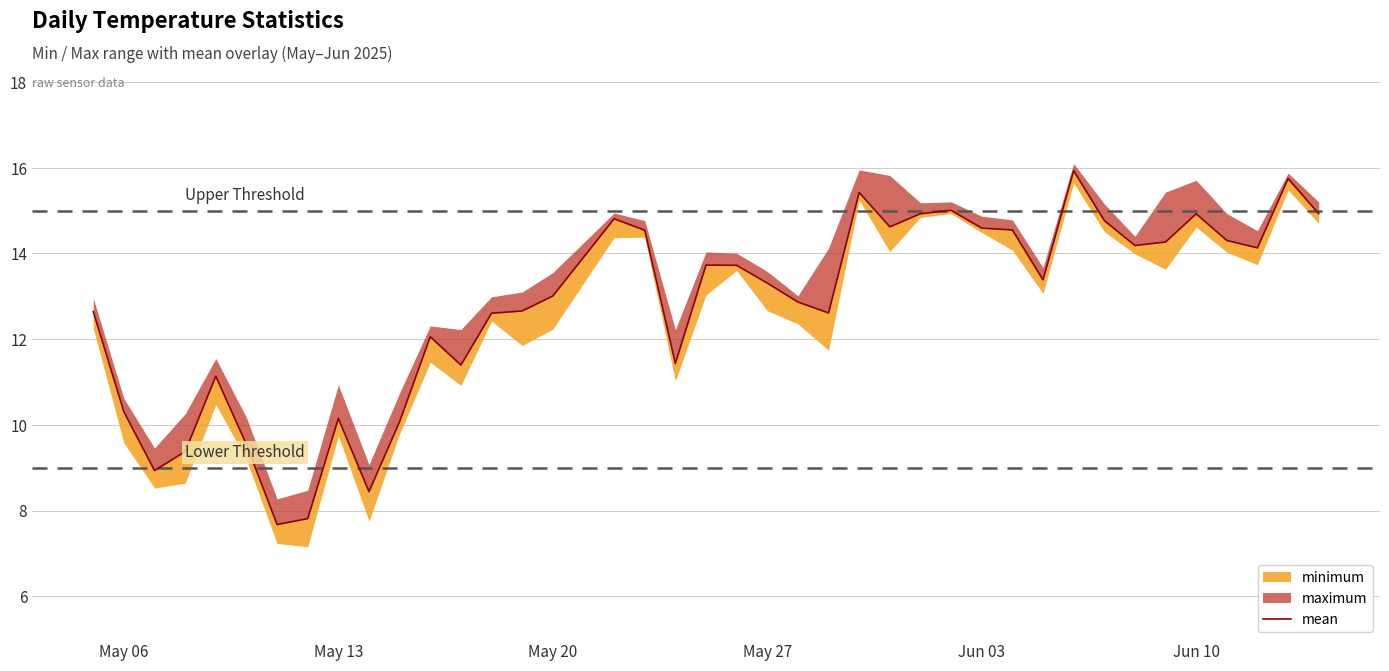

Does the chart have visible grid lines?

Yes